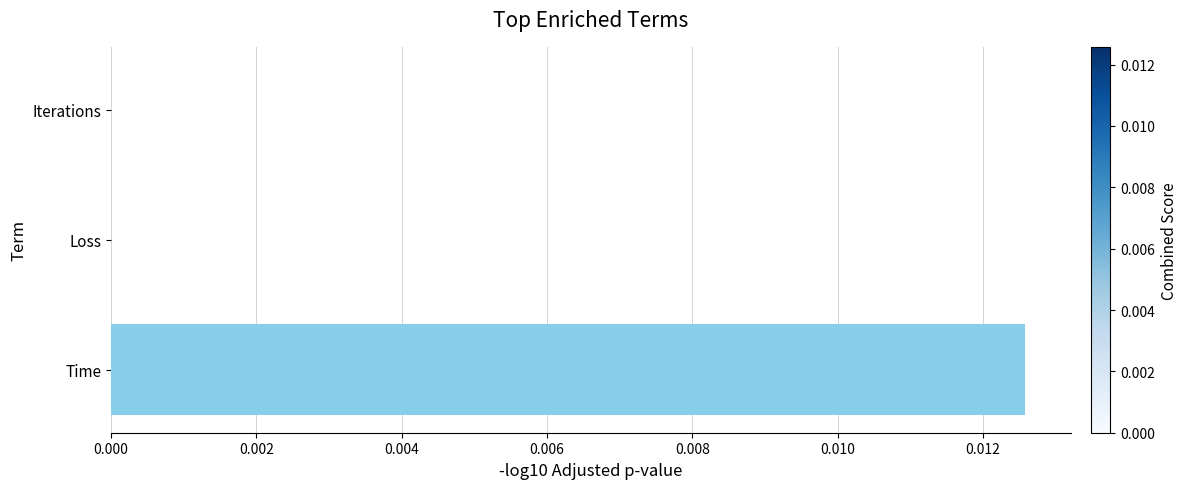

Which has a higher value, Loss or Time?

Time